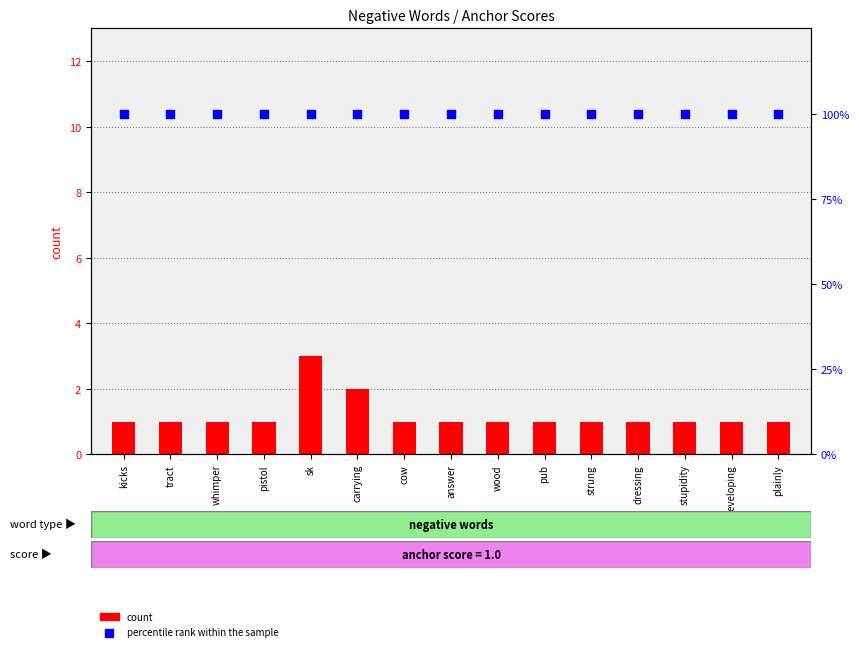

Which series contains the lowest Y value?

count